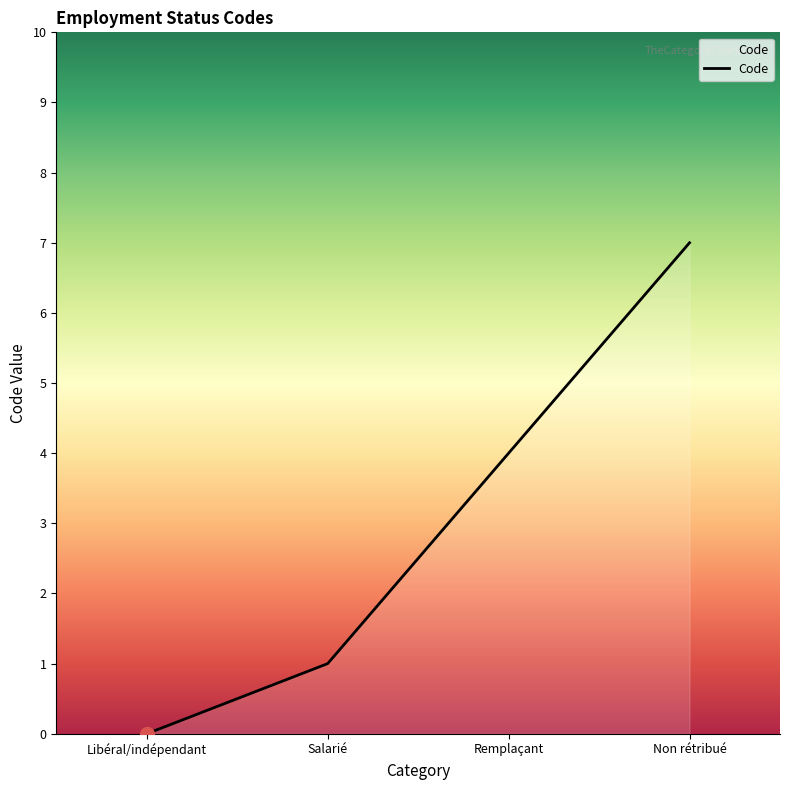

What is the change in value from Salarié to Remplaçant?

+3